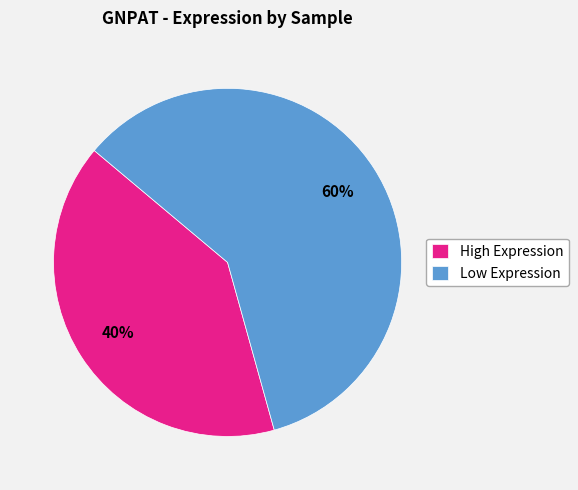

True or false: Low Expression accounts for 48% of the total.

False